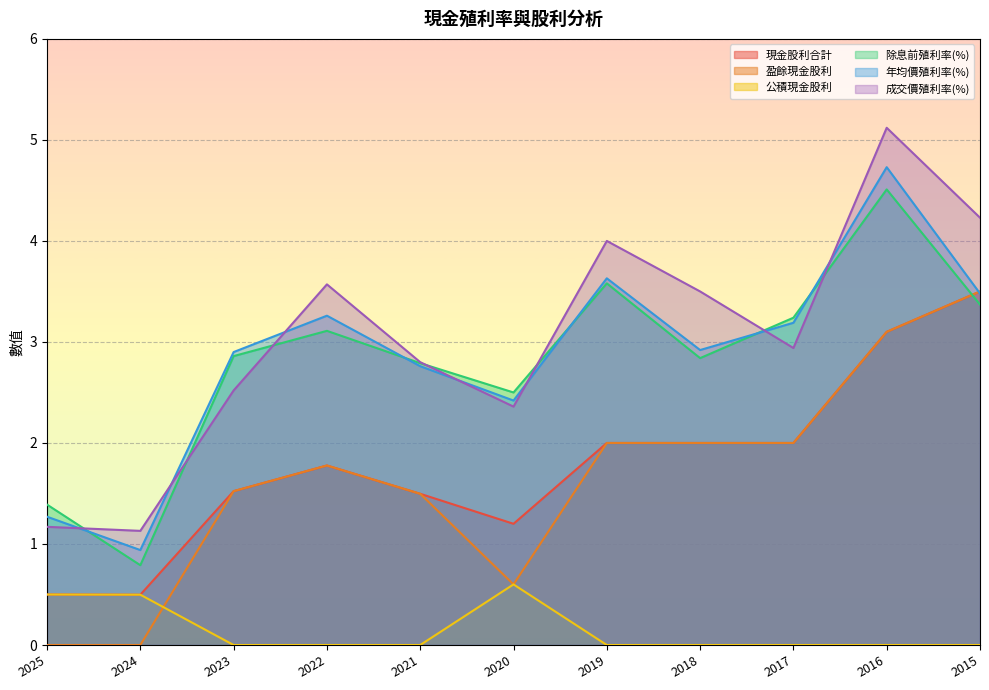

At which category is the sum across all series the highest?

2016